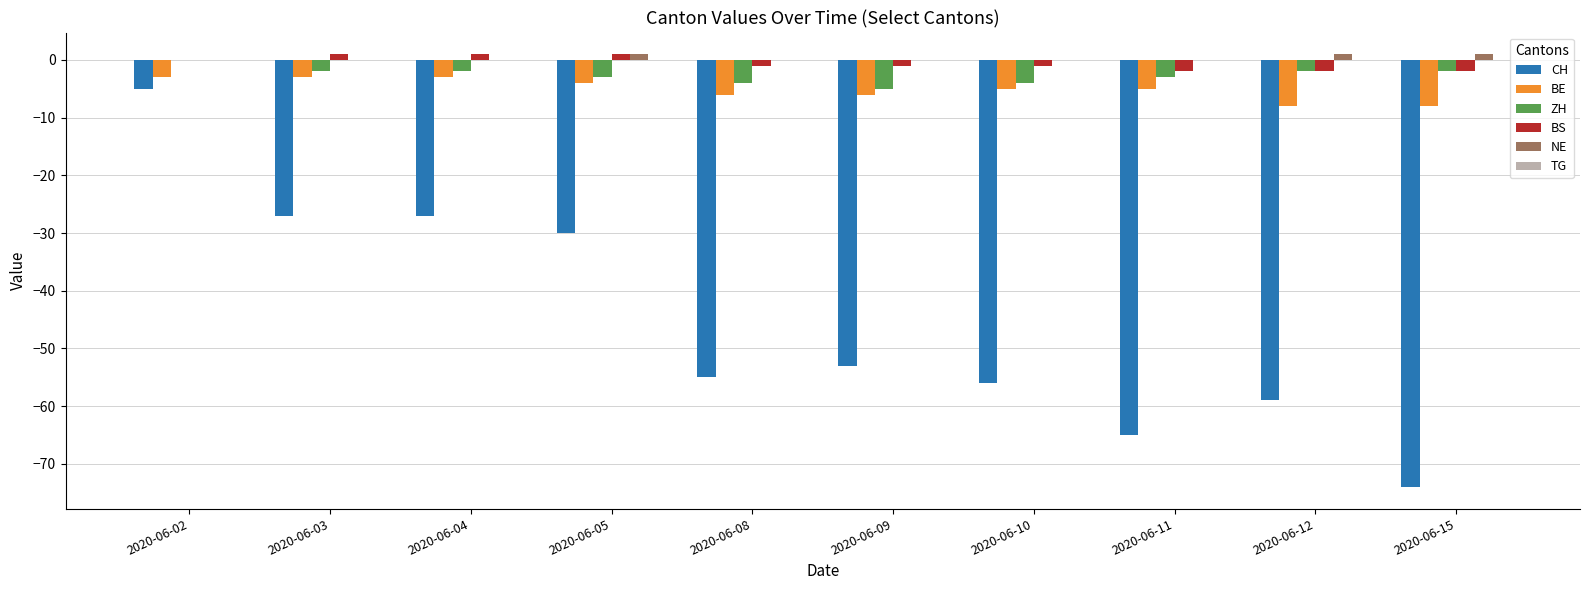

What is the difference between the BE values at 2020-06-09 and 2020-06-02?

3